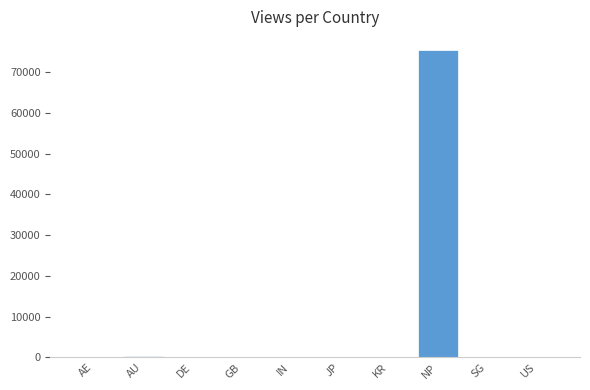

Which label corresponds to the largest value in the chart?

NP